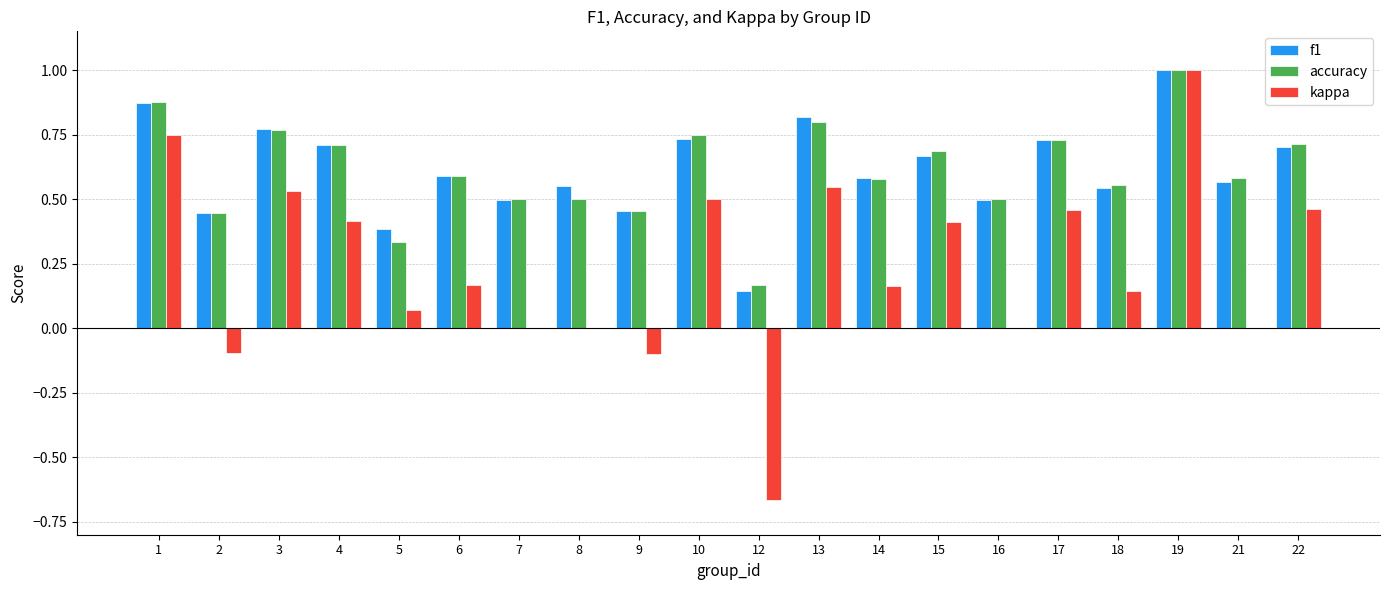

Which category has the highest value in the kappa series?

19